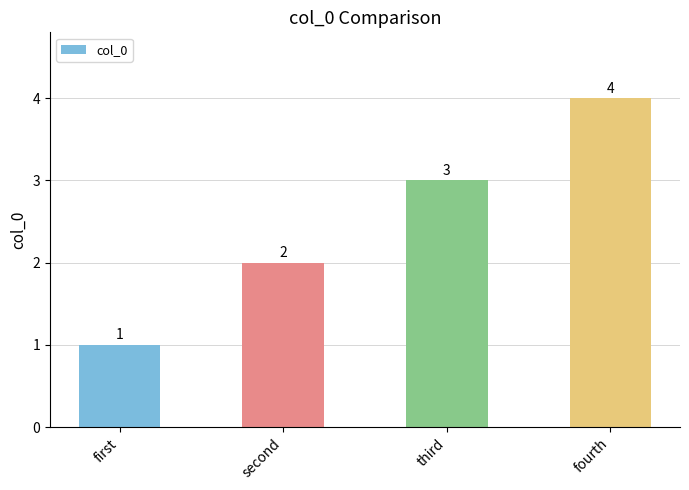

What is the greatest value displayed?

4